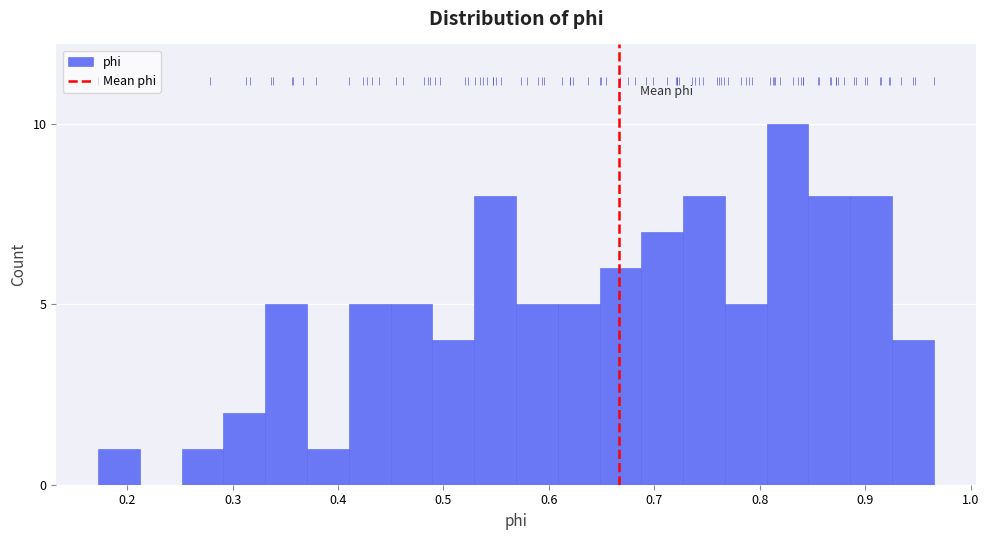

Read against the x-axis, roughly where is the centre of the tallest bar?

0.83